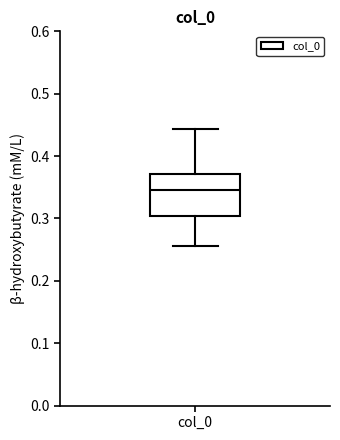

Transcribe this box plot: give where the median line is, the range the box spans, and where the two whiskers end, as read against the y-axis. The values are not printed on the chart, so give them approximately, as read against the axis.

median 0.35, box 0.30 to 0.37, whiskers 0.26 to 0.44